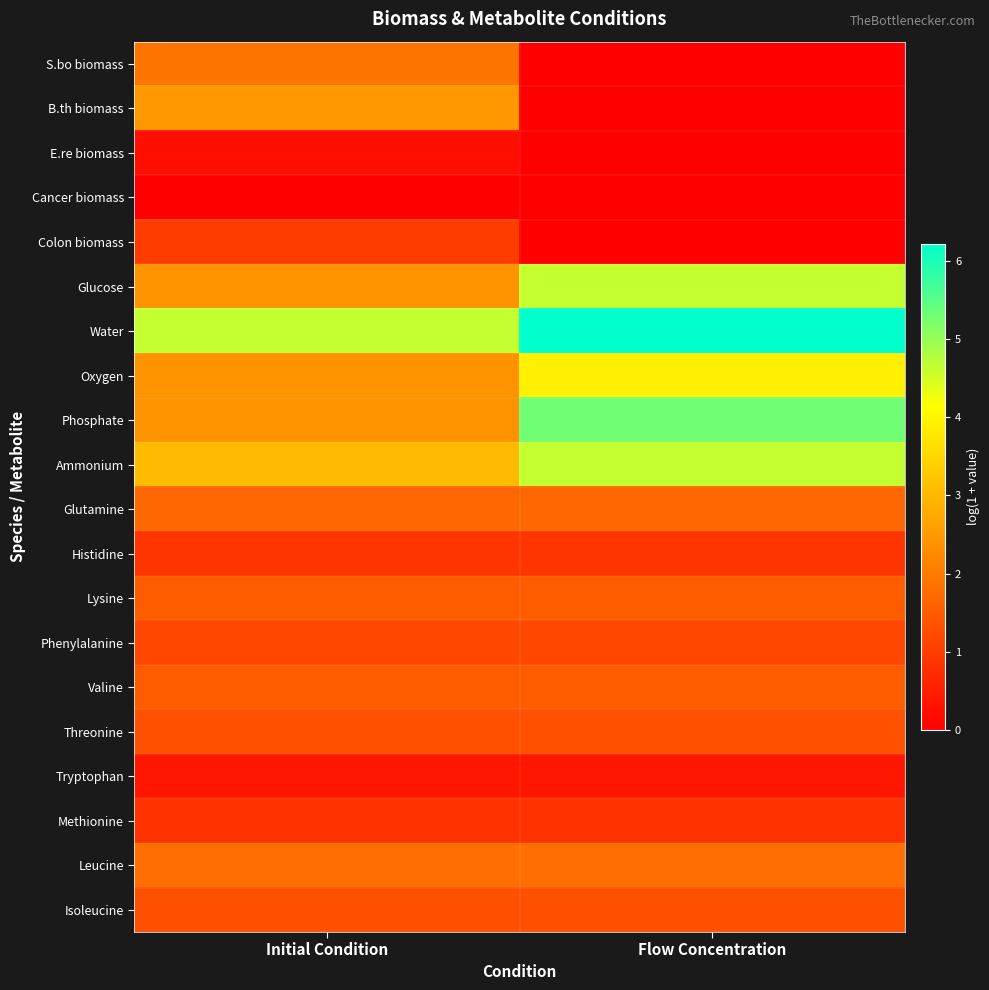

What is the total value across all series at Flow Concentration?

37.1